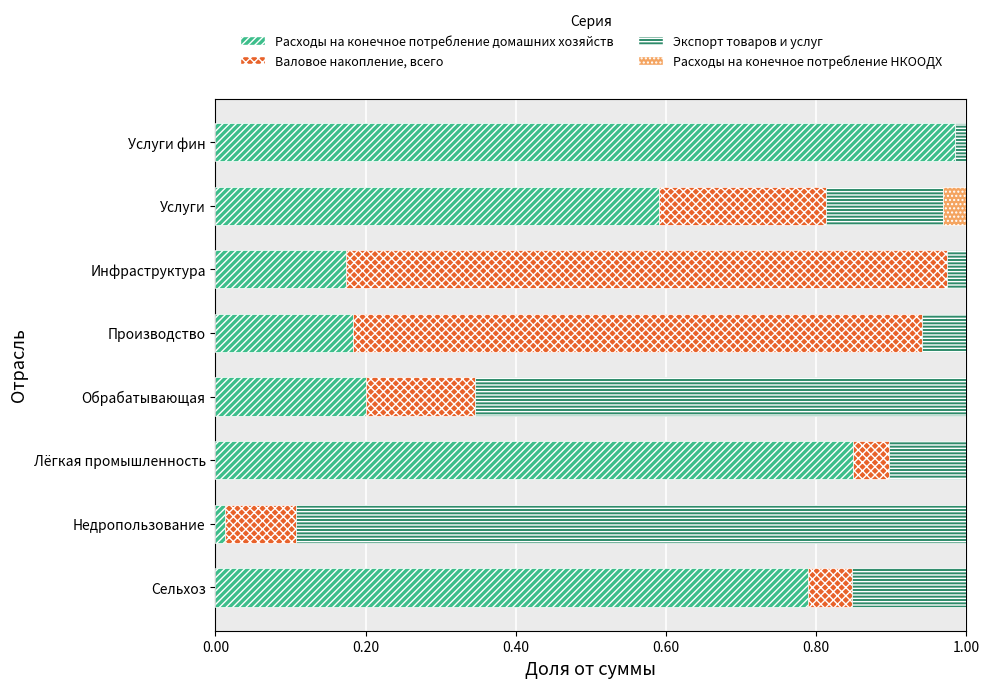

What is the sum of all Расходы на конечное потребление домашних хозяйств values?

3.8